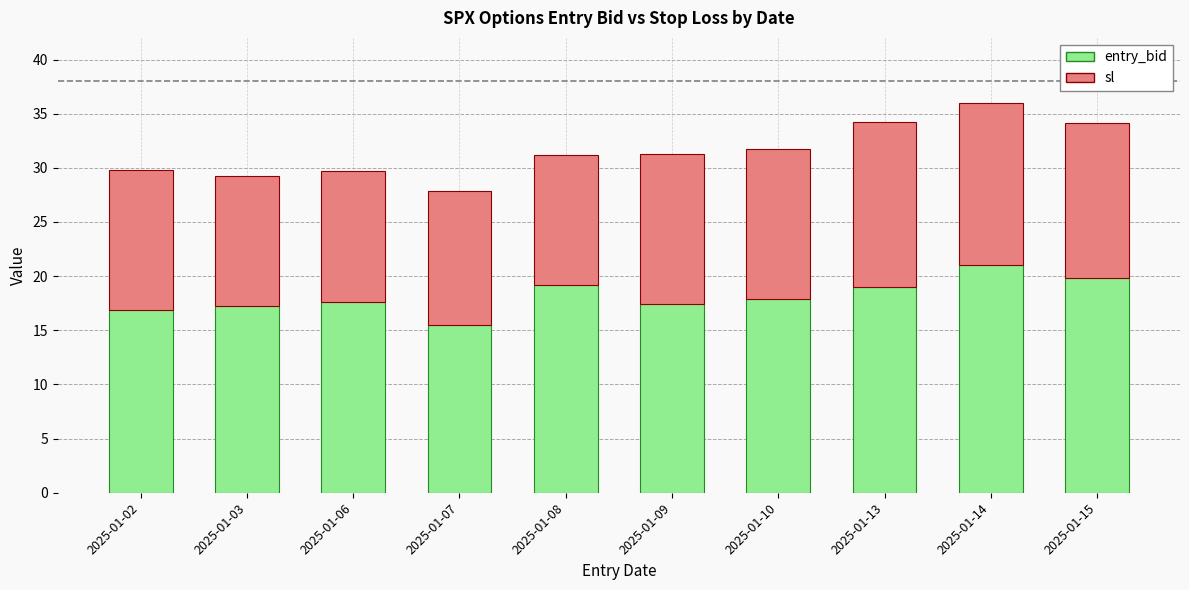

Reading right to left, list the values for the entry_bid series.

19.8	21.0	19.0	17.9	17.4	19.2	15.5	17.6	17.2	16.9